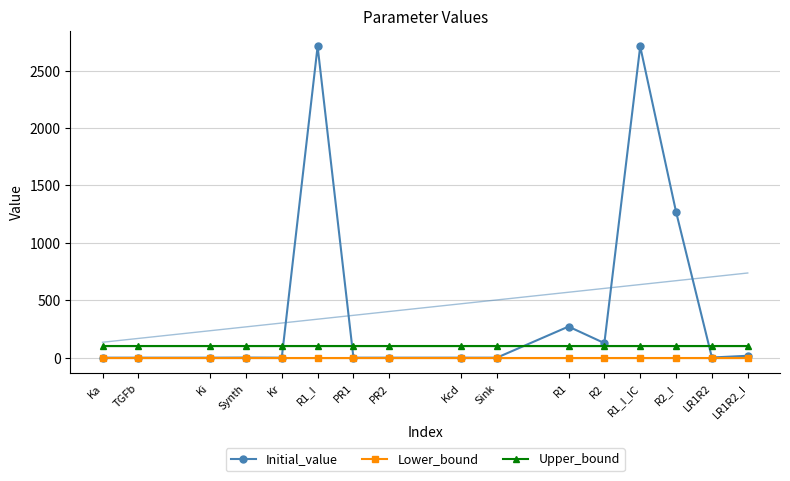

Where is the first local minimum for Initial_value?

Kr